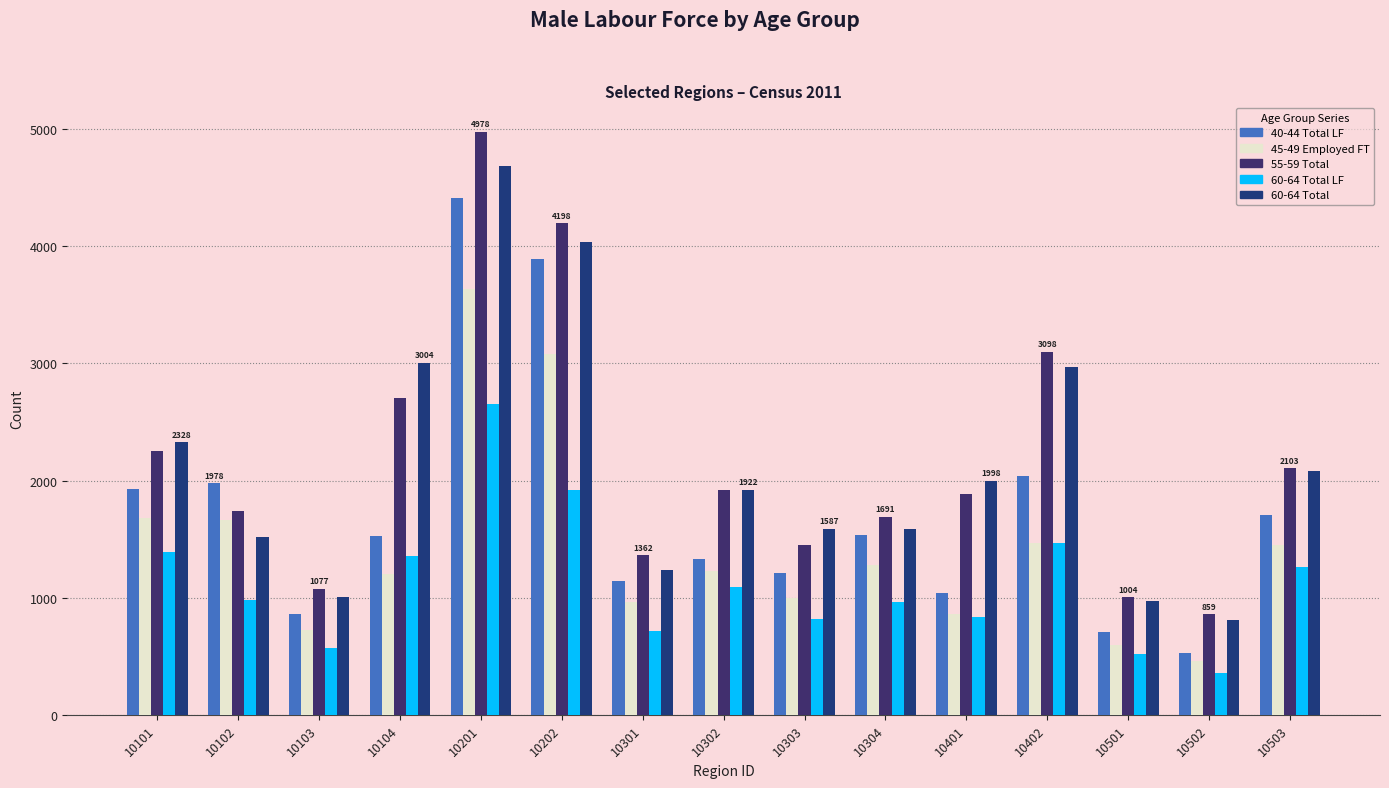

Which has a higher value, 10502 or 10303?

10303